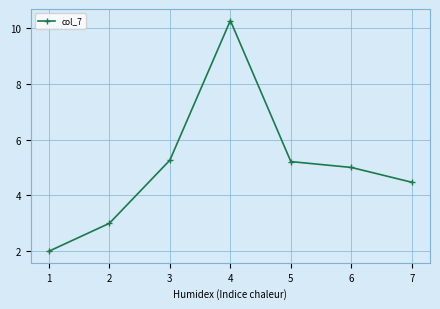

What value does the data have at 6?

5.0